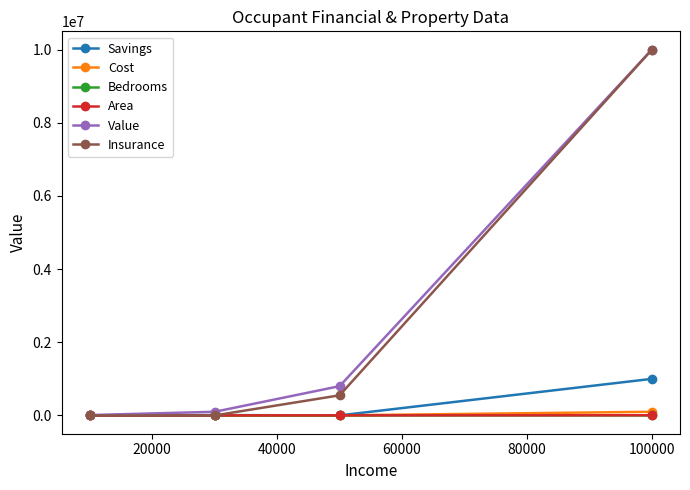

What is the greatest value displayed?

10000000